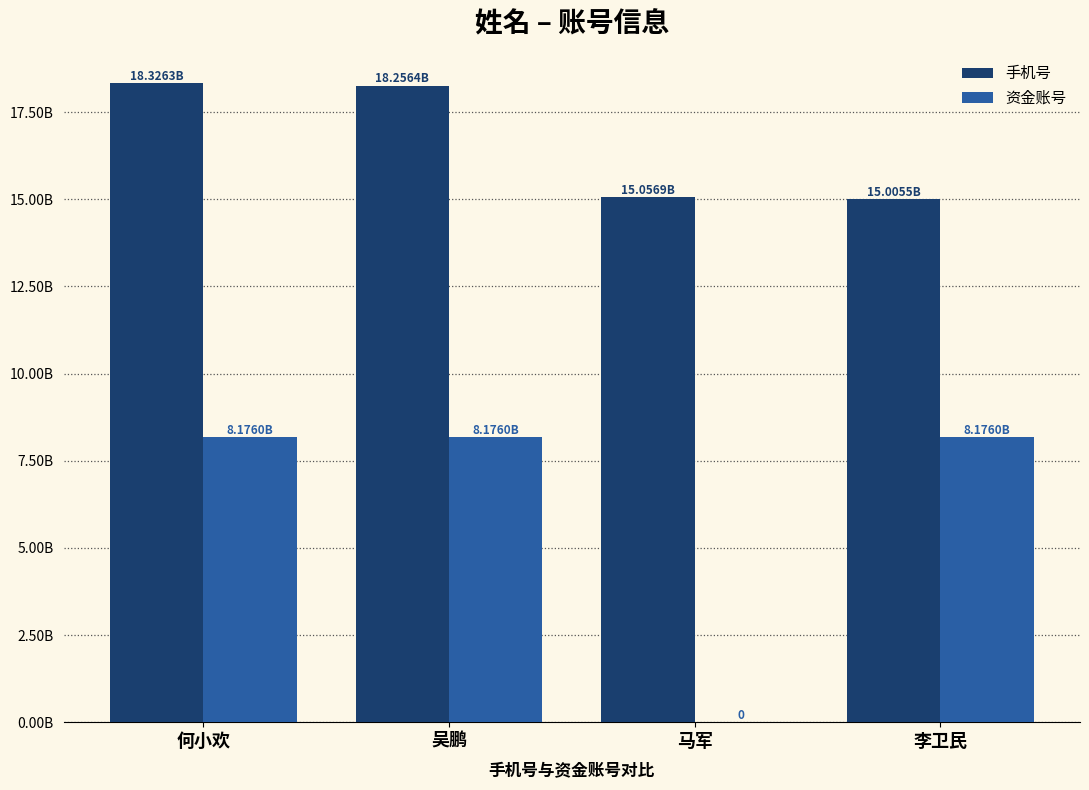

What are all the series names shown in the legend?

手机号, 资金账号